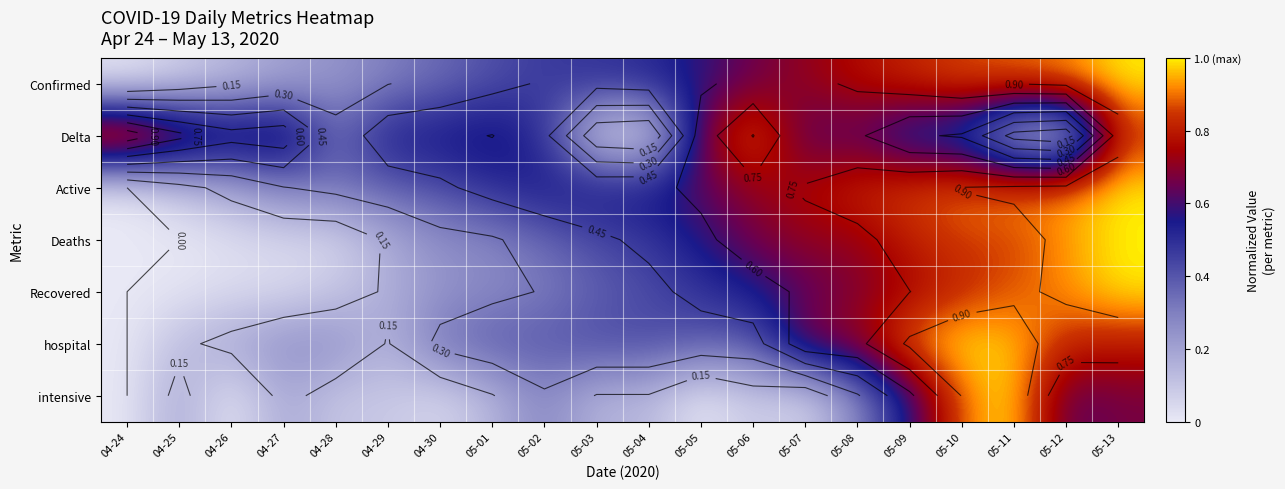

Is it true that intensive equals 0.1 at 05-04?

True